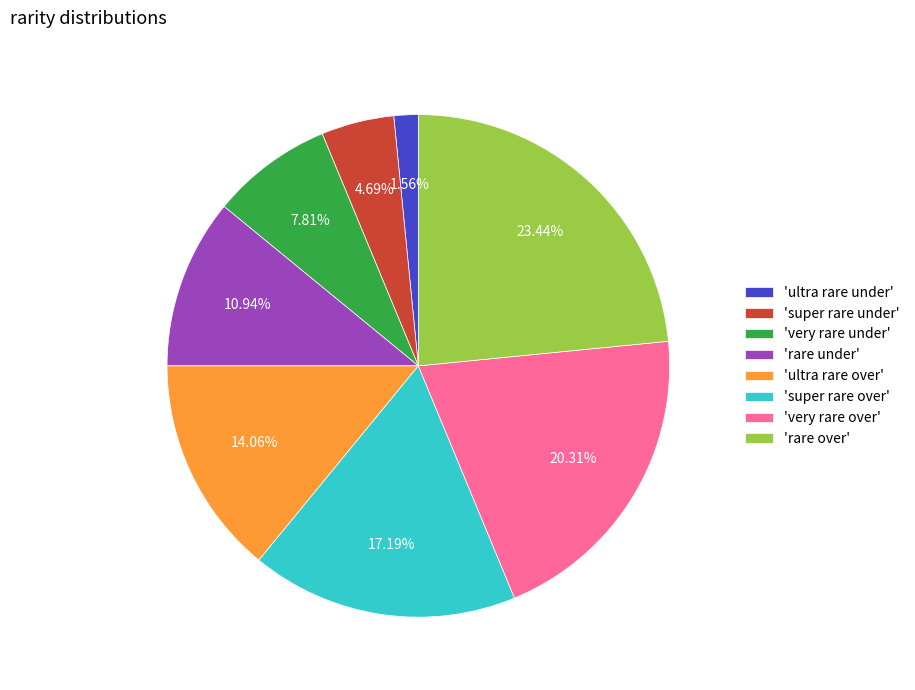

What is the largest slice in the pie chart?

'rare over'